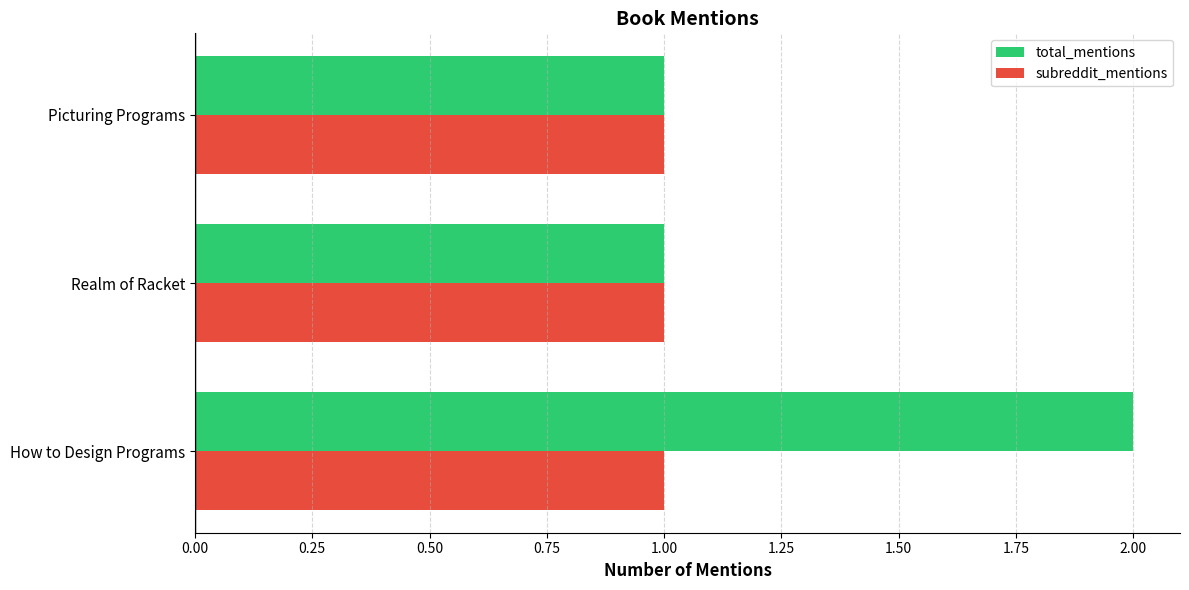

What is the difference between the maximum and minimum values in the total_mentions series?

1